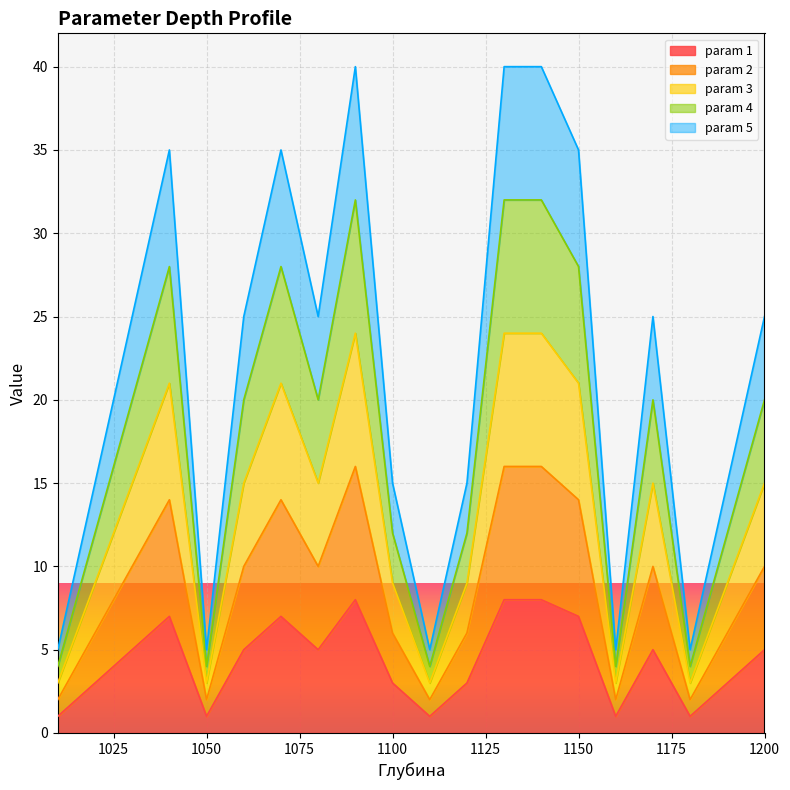

What are all the series names shown in the legend?

param 1, param 2, param 3, param 4, param 5